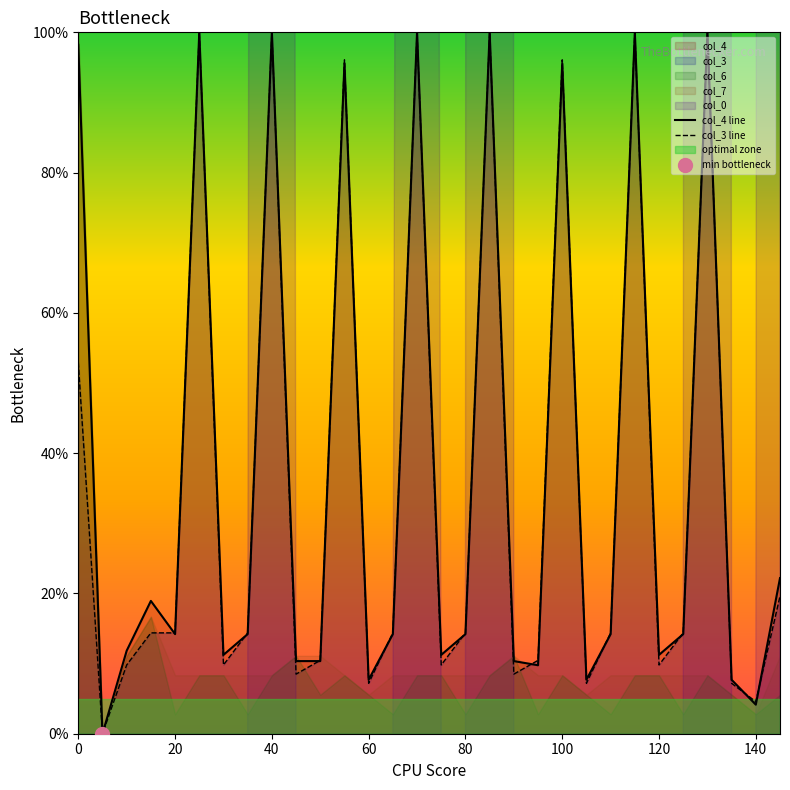

What is the maximum value for col_4 line?

100.0